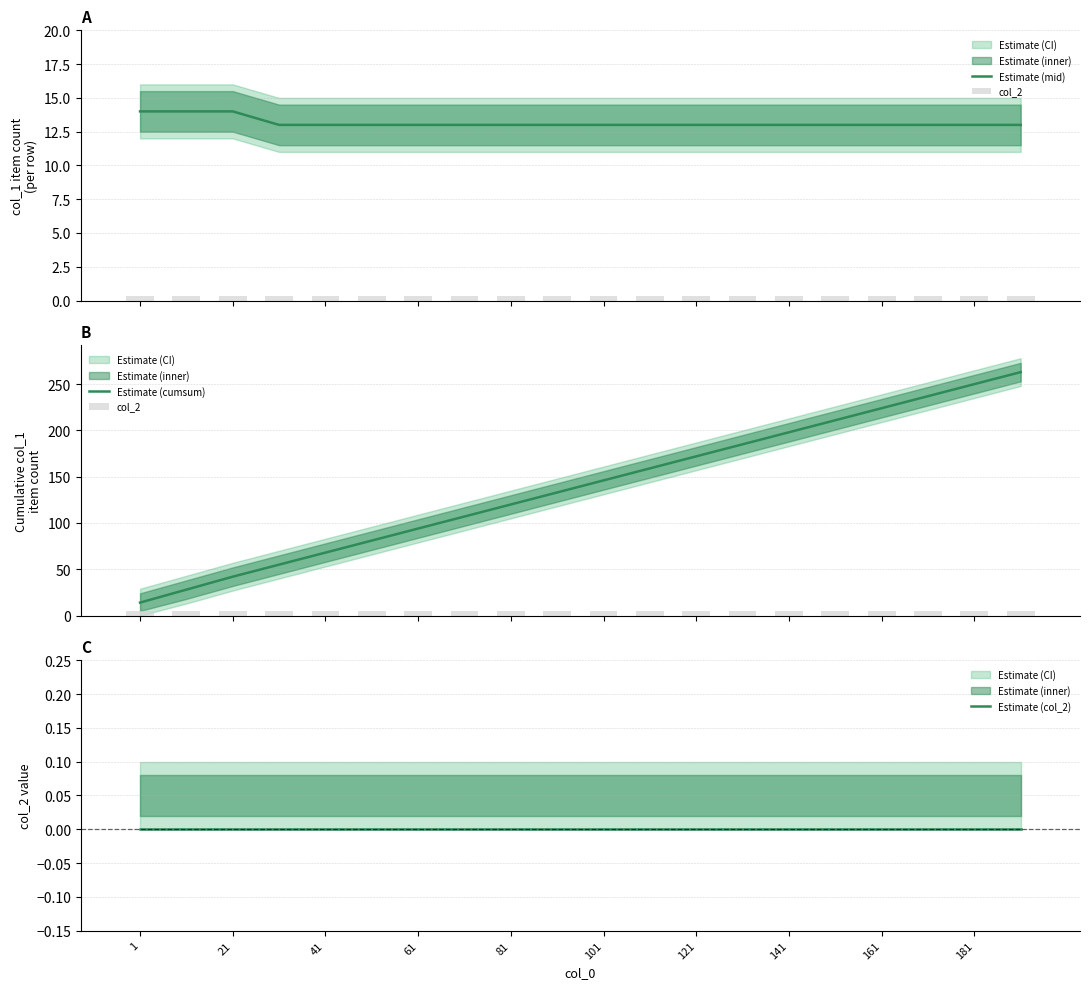

What is the minimum value for Estimate (cumsum)?

14